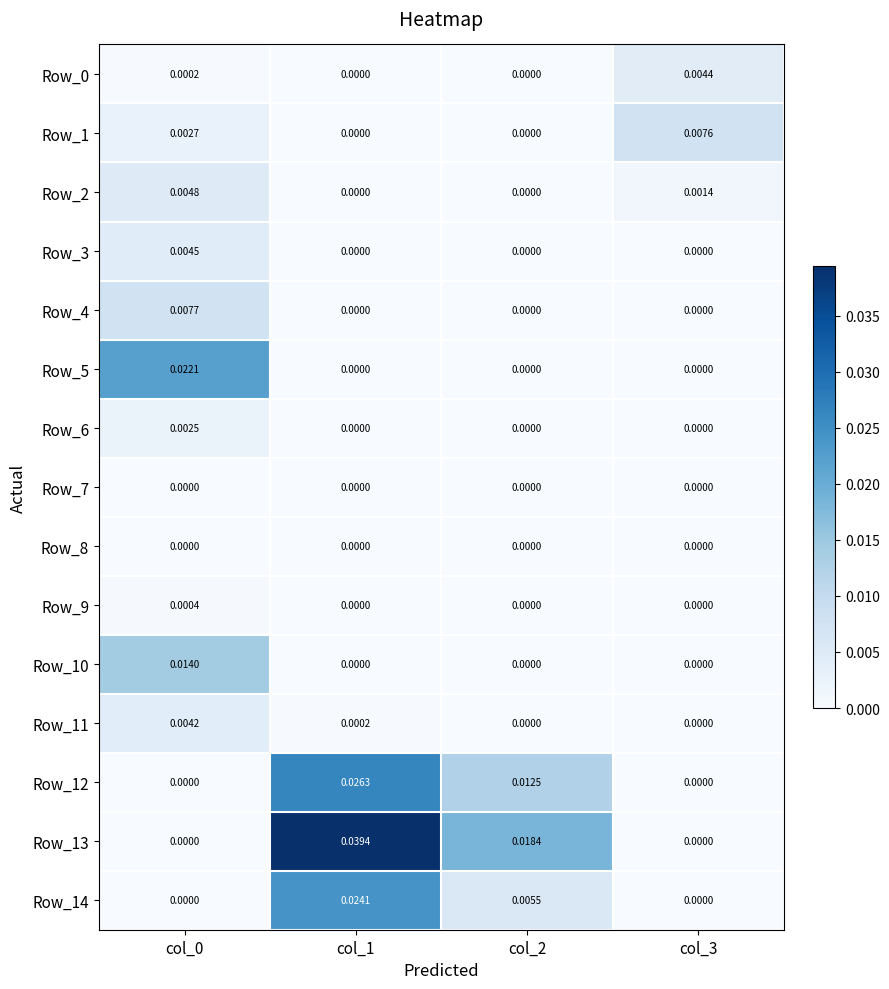

Which series changed the most between col_0 and col_1?

Row_13